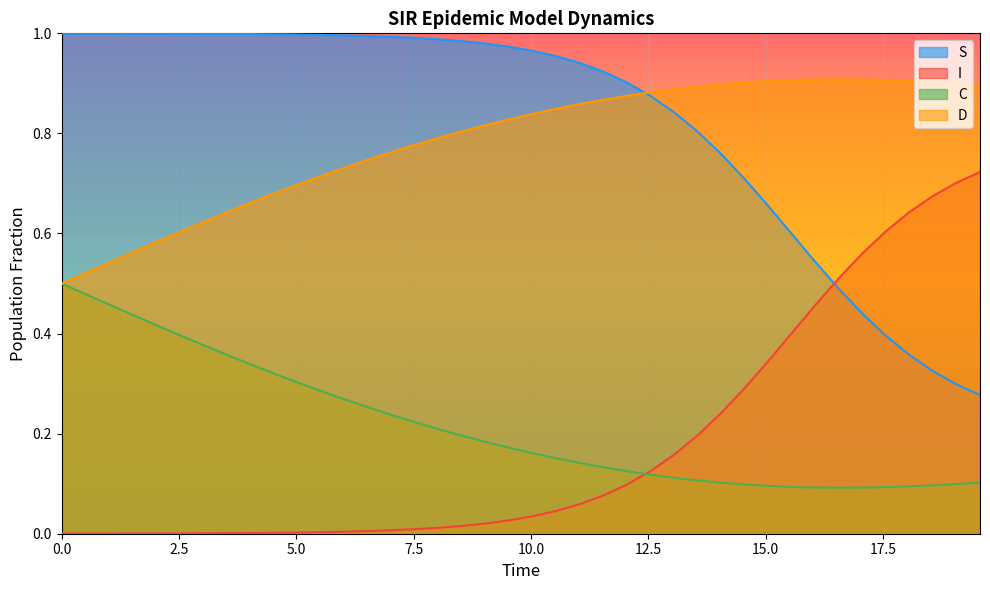

True or false: S and D intersect in this chart.

True